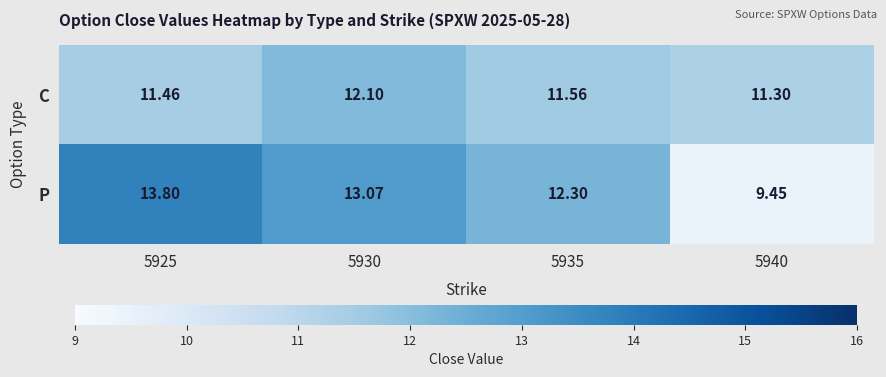

Rank the series by their maximum value, from highest to lowest.

P, C